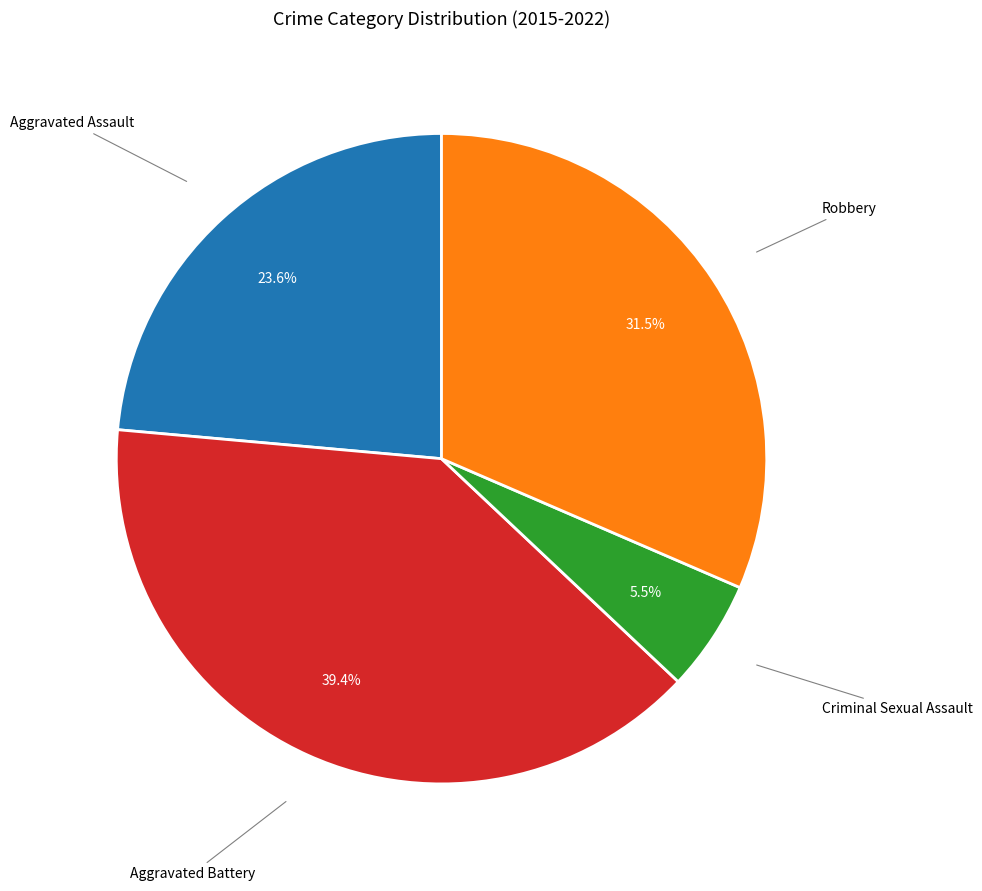

Count the number of slices in the pie.

4